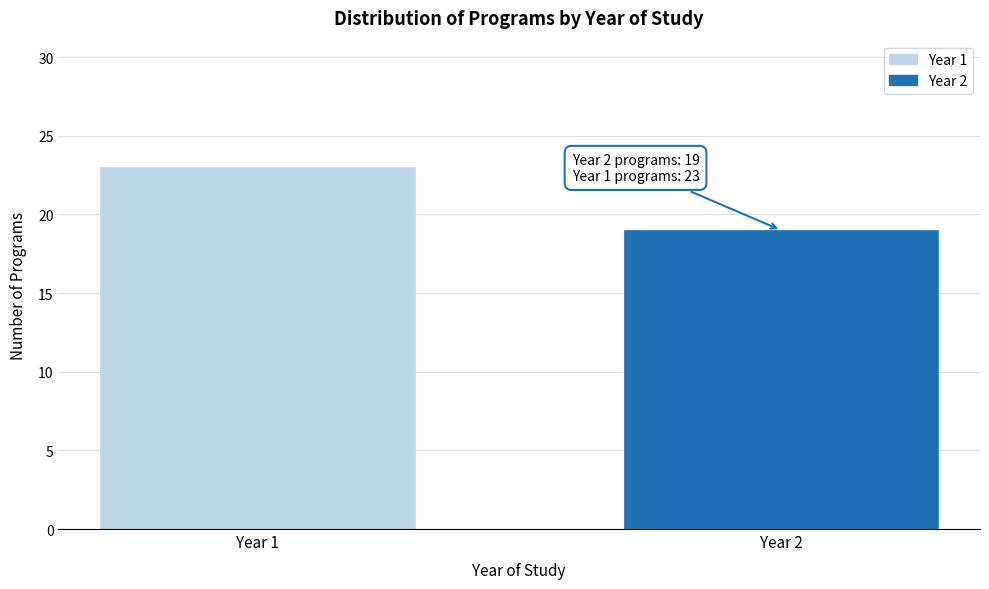

Reading right to left, transcribe all the data shown in this chart.

Year 2=19	Year 1=23